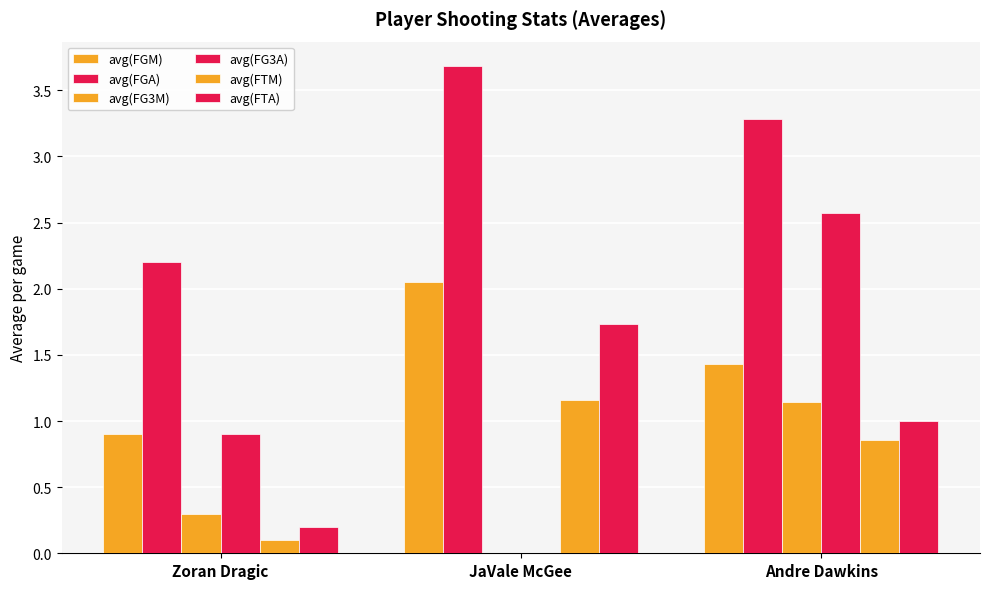

How many data points does each series have?

3